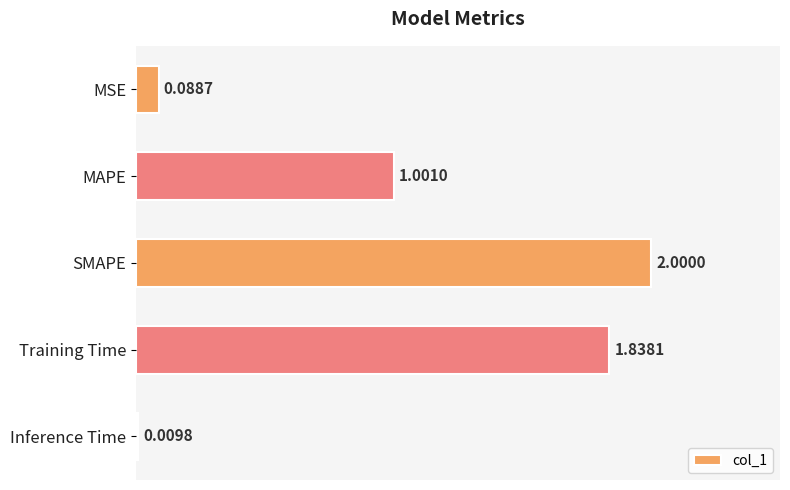

What is the label of the 4th bar from the bottom?

MAPE